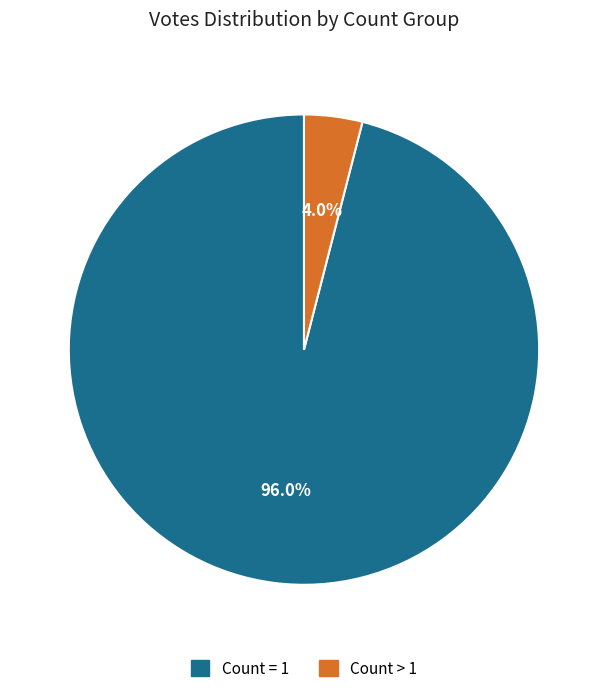

Is there any slice that represents more than half of the pie?

Yes